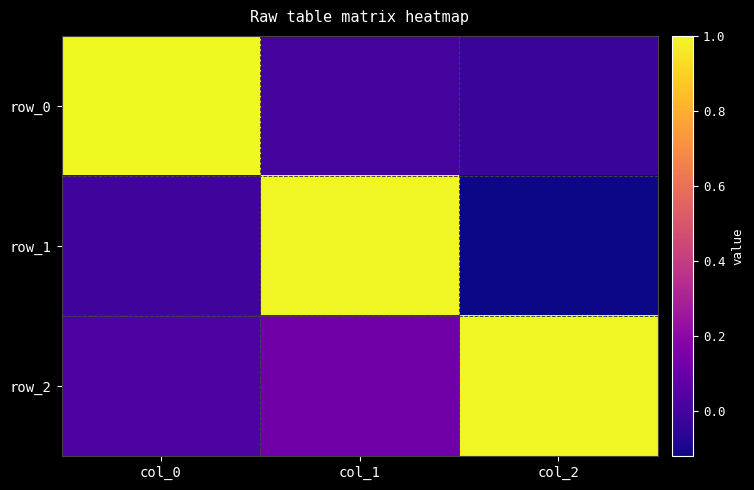

At which label does row_2 reach its peak?

col_2